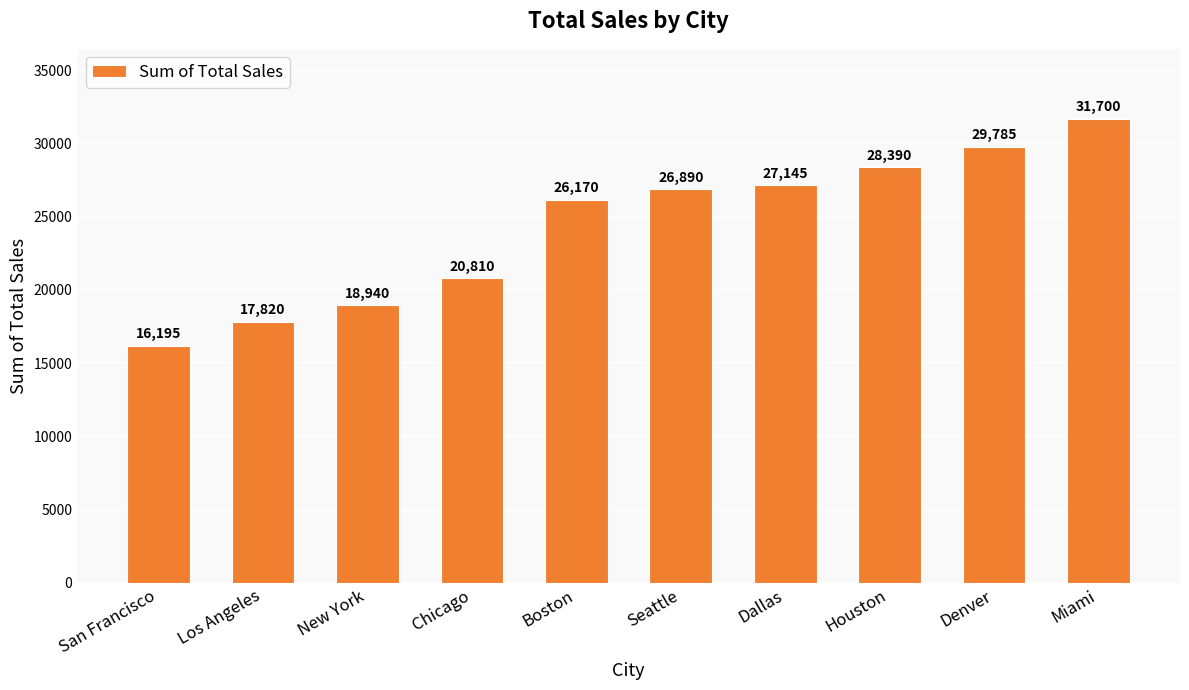

How many values are below 26890?

5